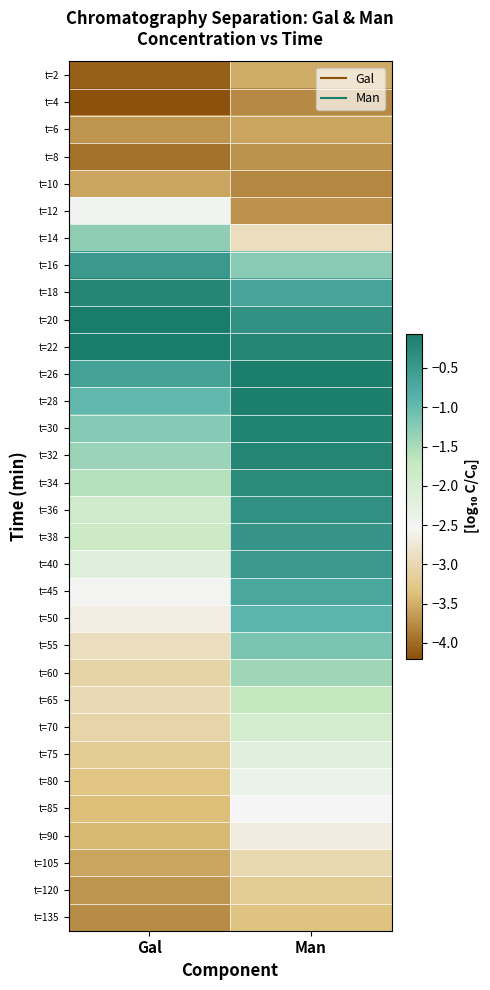

How many data points does each series have?

2